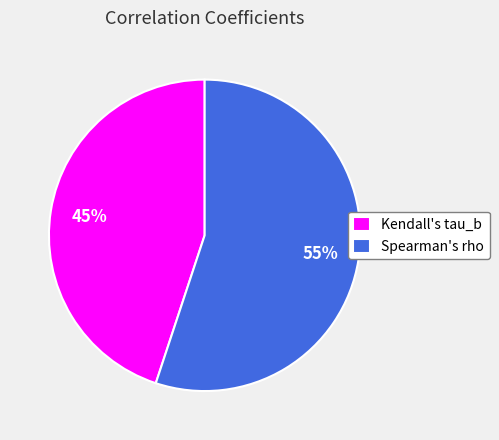

To the nearest percent, what is the combined percentage of Spearman's rho and Kendall's tau_b?

100%